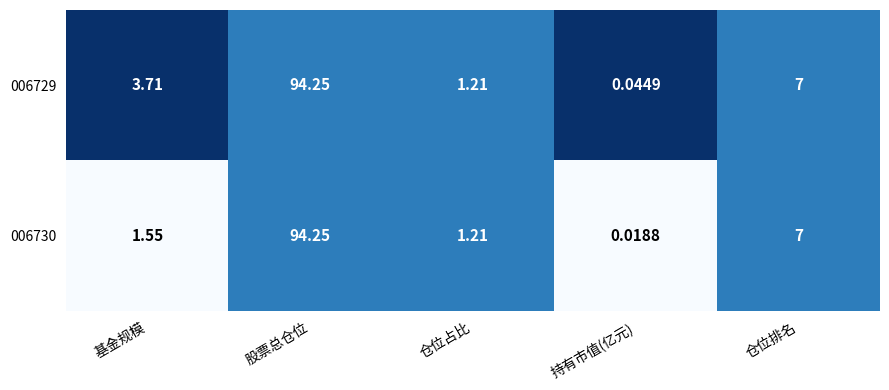

Count the number of data series in this chart.

2